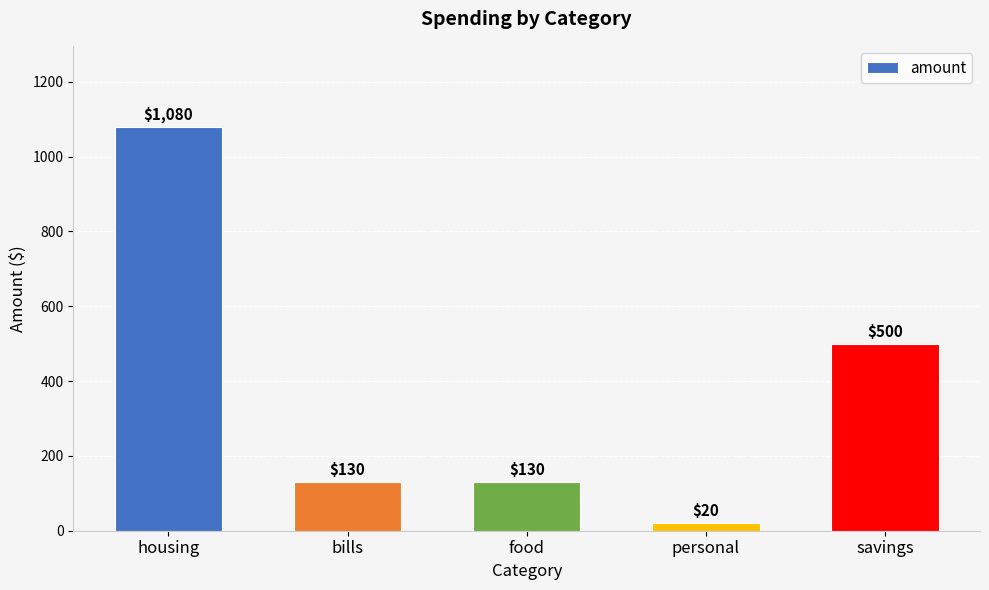

Which label corresponds to the largest value in the chart?

housing